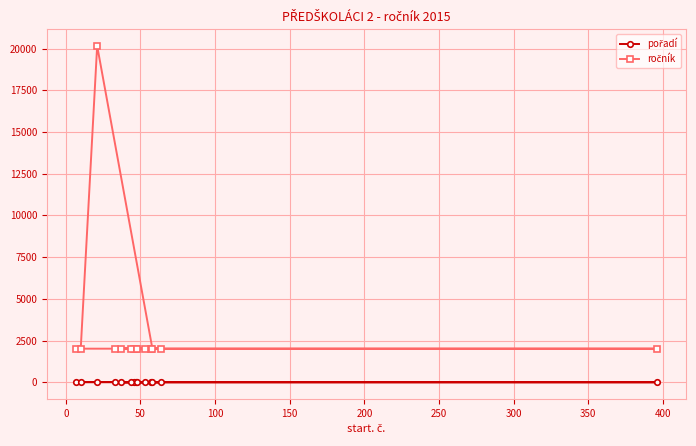

What is the difference between the maximum and minimum values in the pořadí series?

13